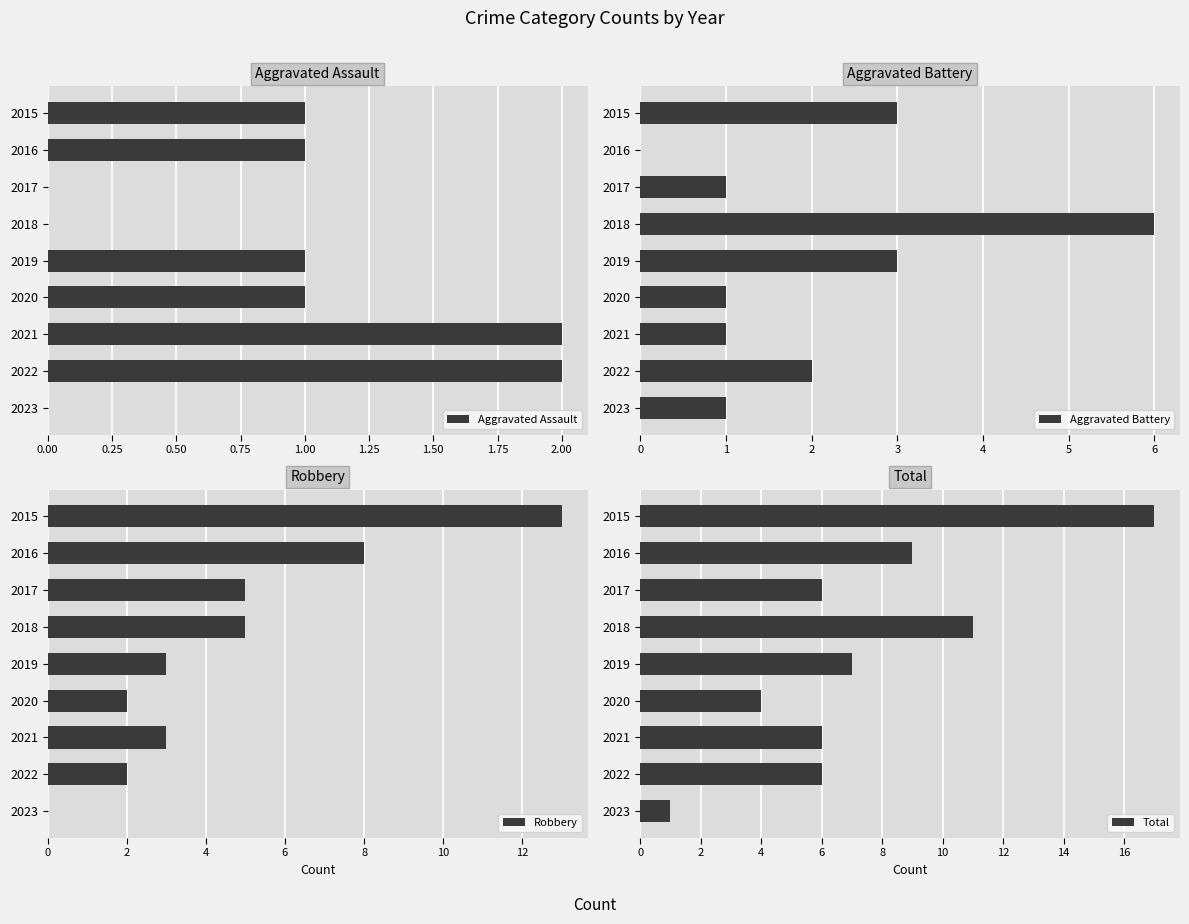

What is the difference between the maximum and minimum values in the Aggravated Assault series?

2